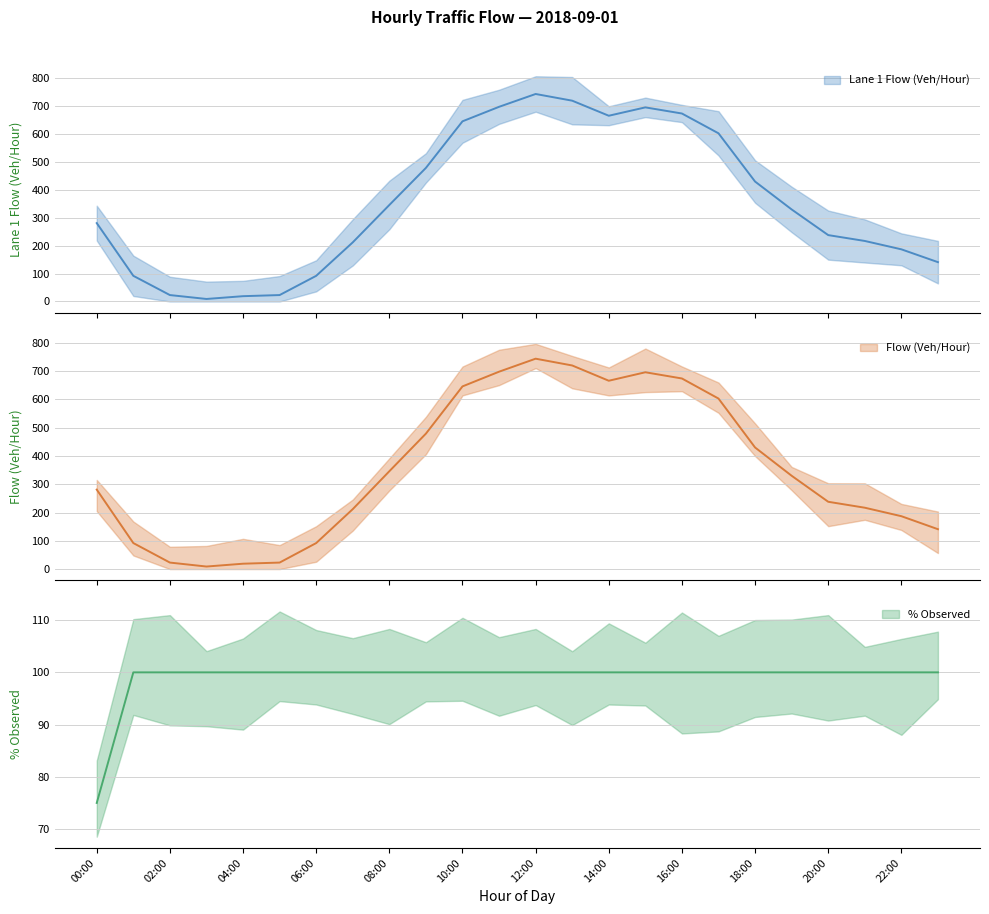

How many interior local valleys does the Flow (Veh/Hour) series have?

2